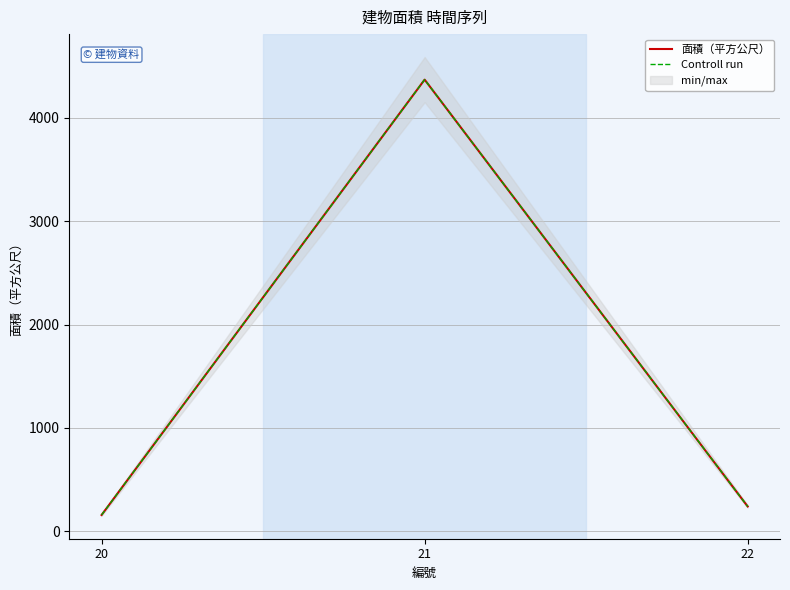

Is it true that Controll run equals 6382.0 at 21?

False